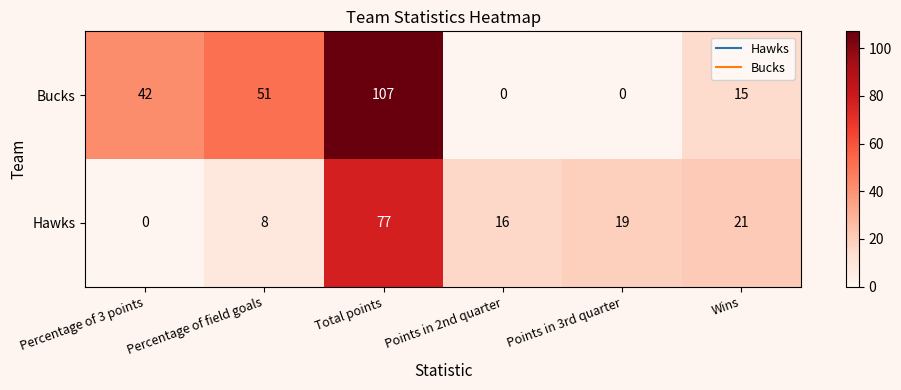

Which series has the largest range (max minus min)?

Bucks